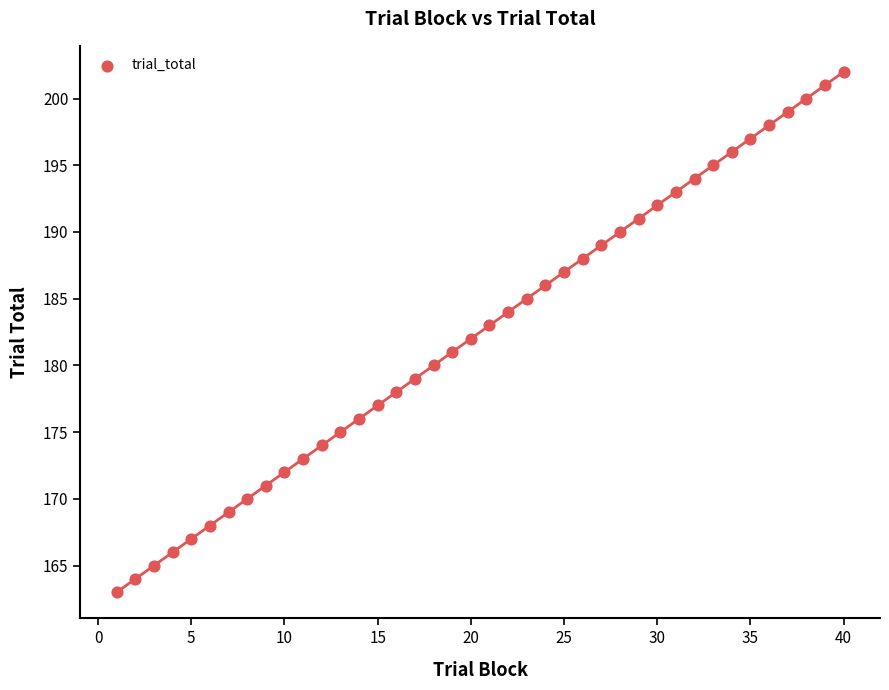

What is the range of X values (max minus min)?

39